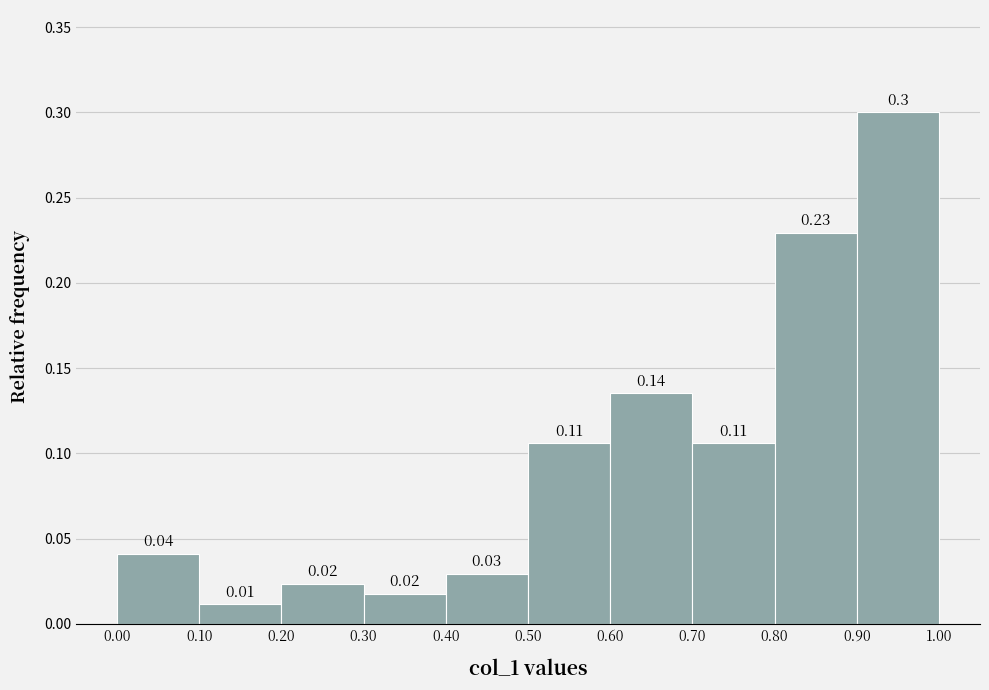

Which range on the x-axis has the tallest bar?

0.90 to 1.00